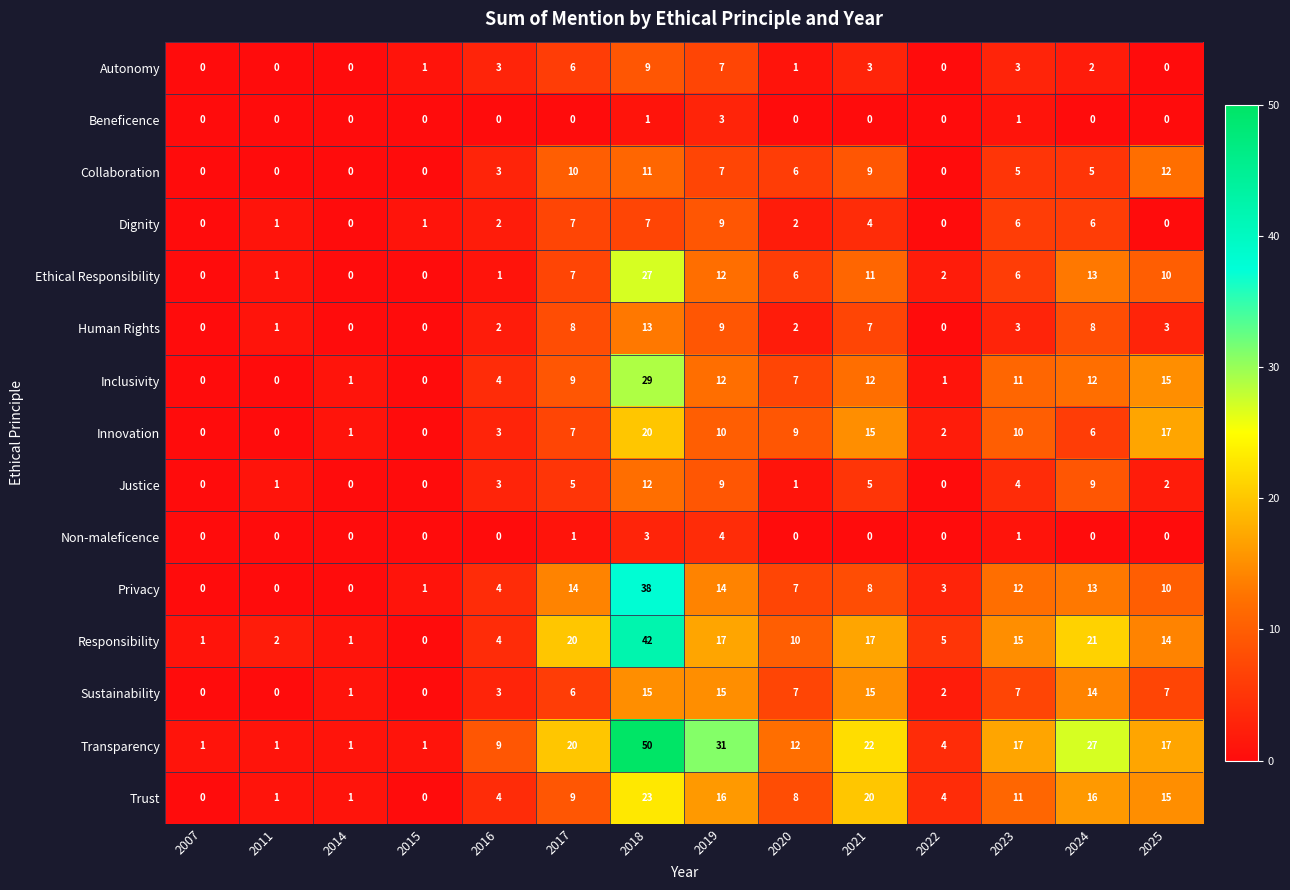

What is the total value across all series at 2007?

2